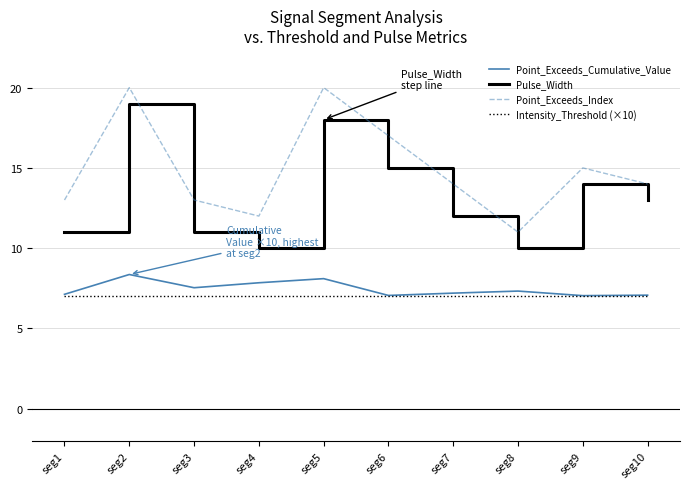

True or false: Intensity_Threshold (×10) has a value of 7.0 at seg4.

True